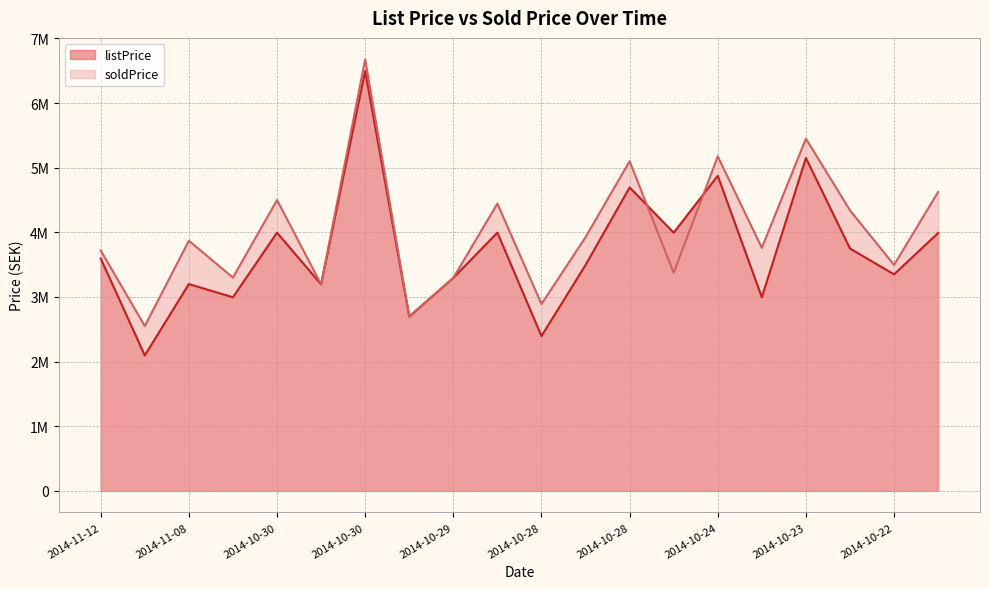

What is the greatest value displayed?

6675000